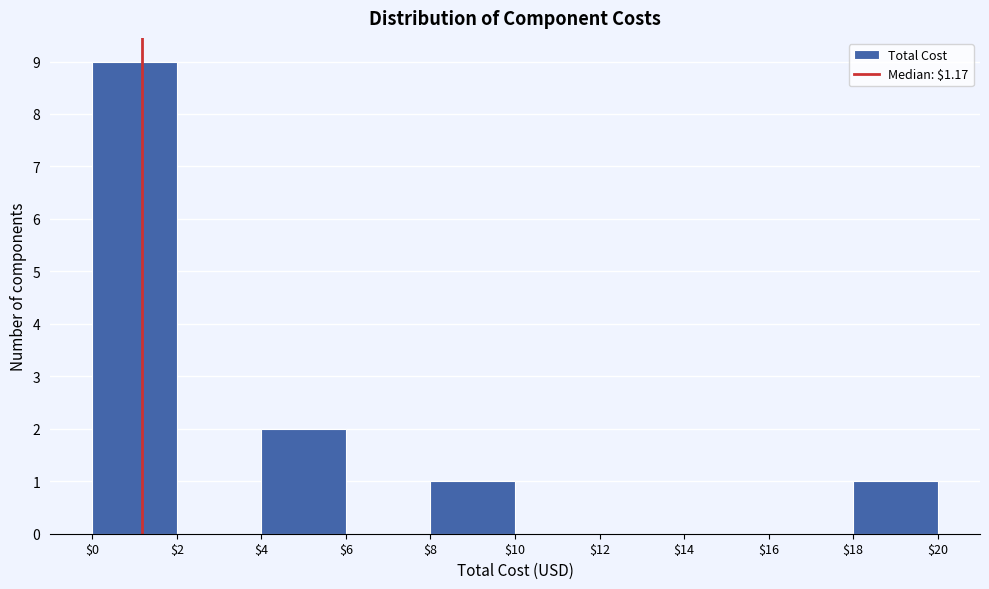

Reading left to right, transcribe this chart: for each bar, give the range it covers on the x-axis and its height. The values are not printed on the chart, so give them approximately, as read against the axis.

$0 to $2: 9
$2 to $4: 0
$4 to $6: 2
$6 to $8: 0
$8 to $10: 1
$10 to $12: 0
$12 to $14: 0
$14 to $16: 0
$16 to $18: 0
$18 to $20: 1